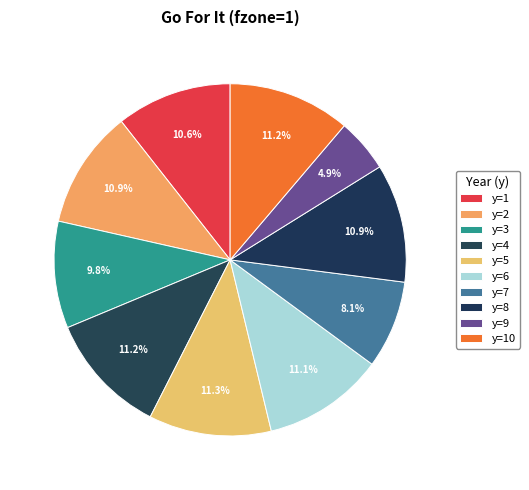

Count the number of slices in the pie.

10